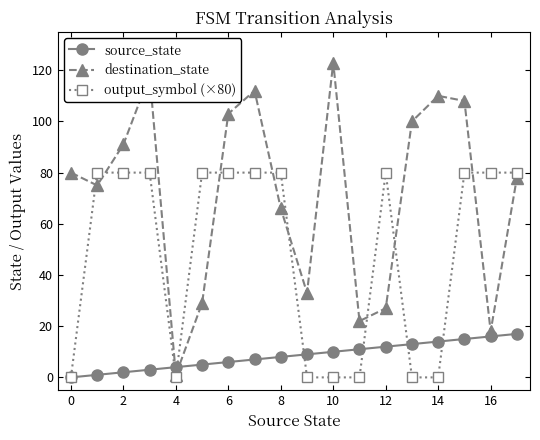

How many interior local valleys does the destination_state series have?

5